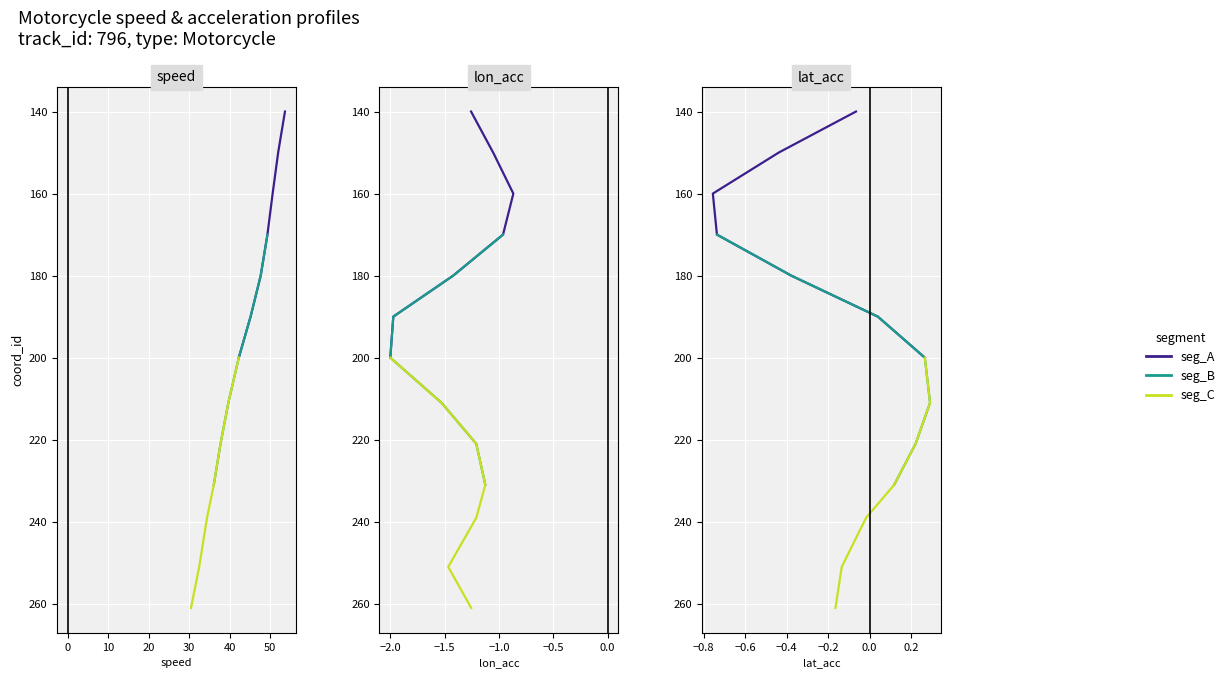

Which has a higher value, −10 or 40?

40